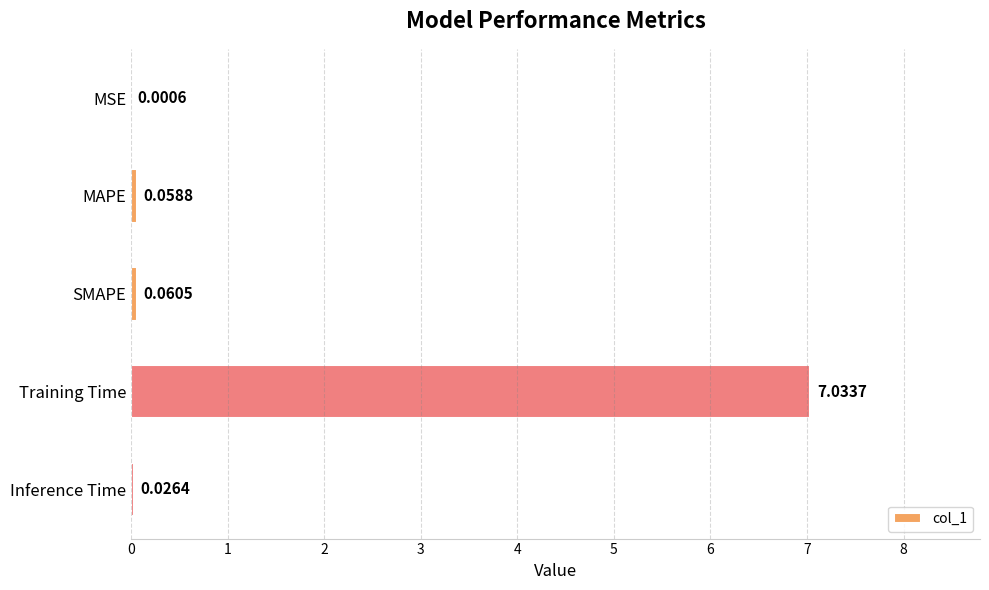

Where is the data nearest to the value 3?

SMAPE